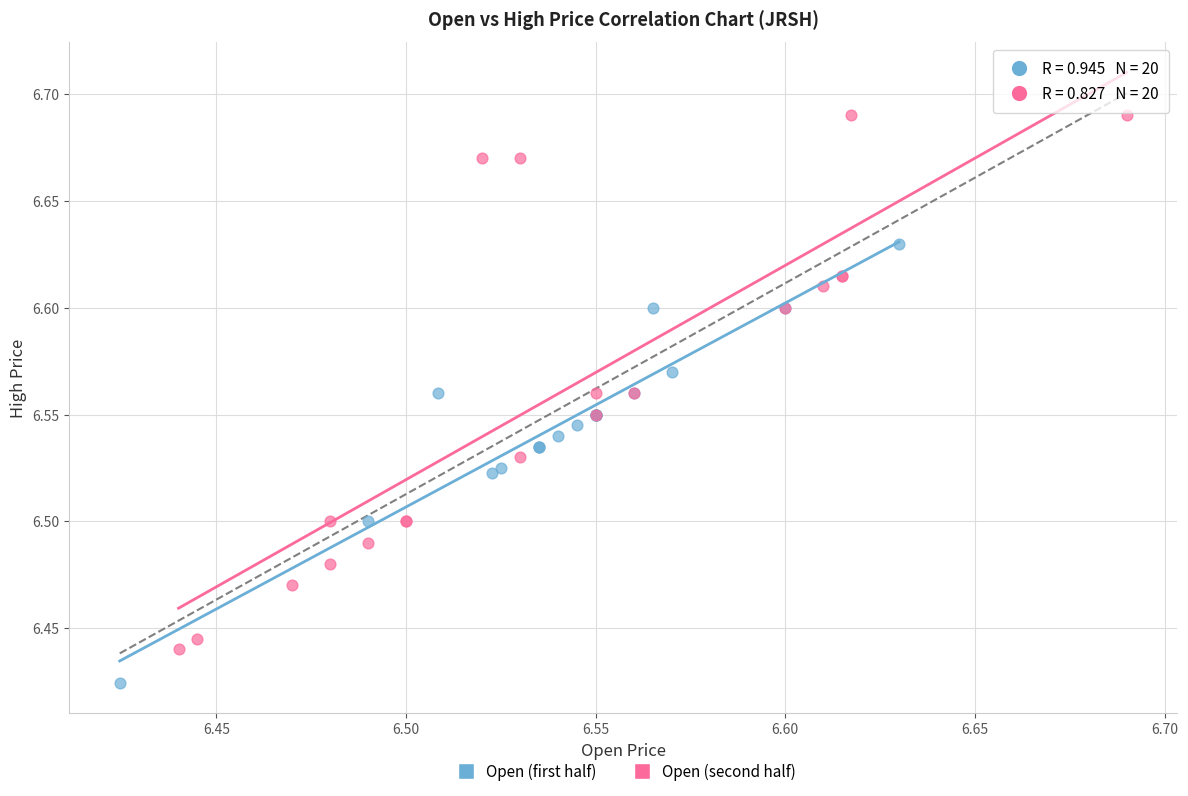

Which series has the largest Y range (max minus min)?

Open (second half)